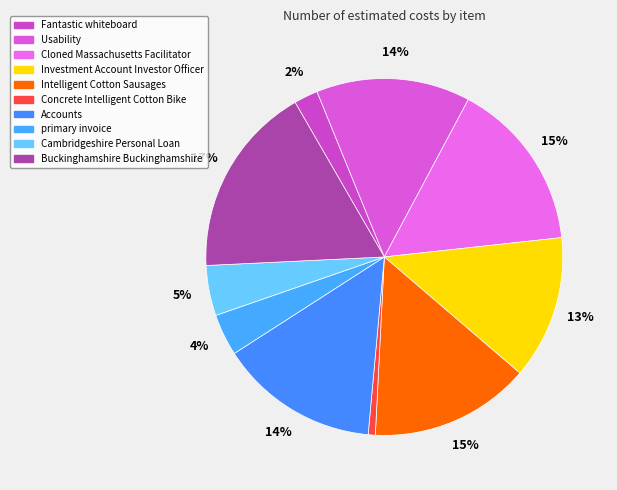

Which has a higher value, Usability or Intelligent Cotton Sausages?

Intelligent Cotton Sausages